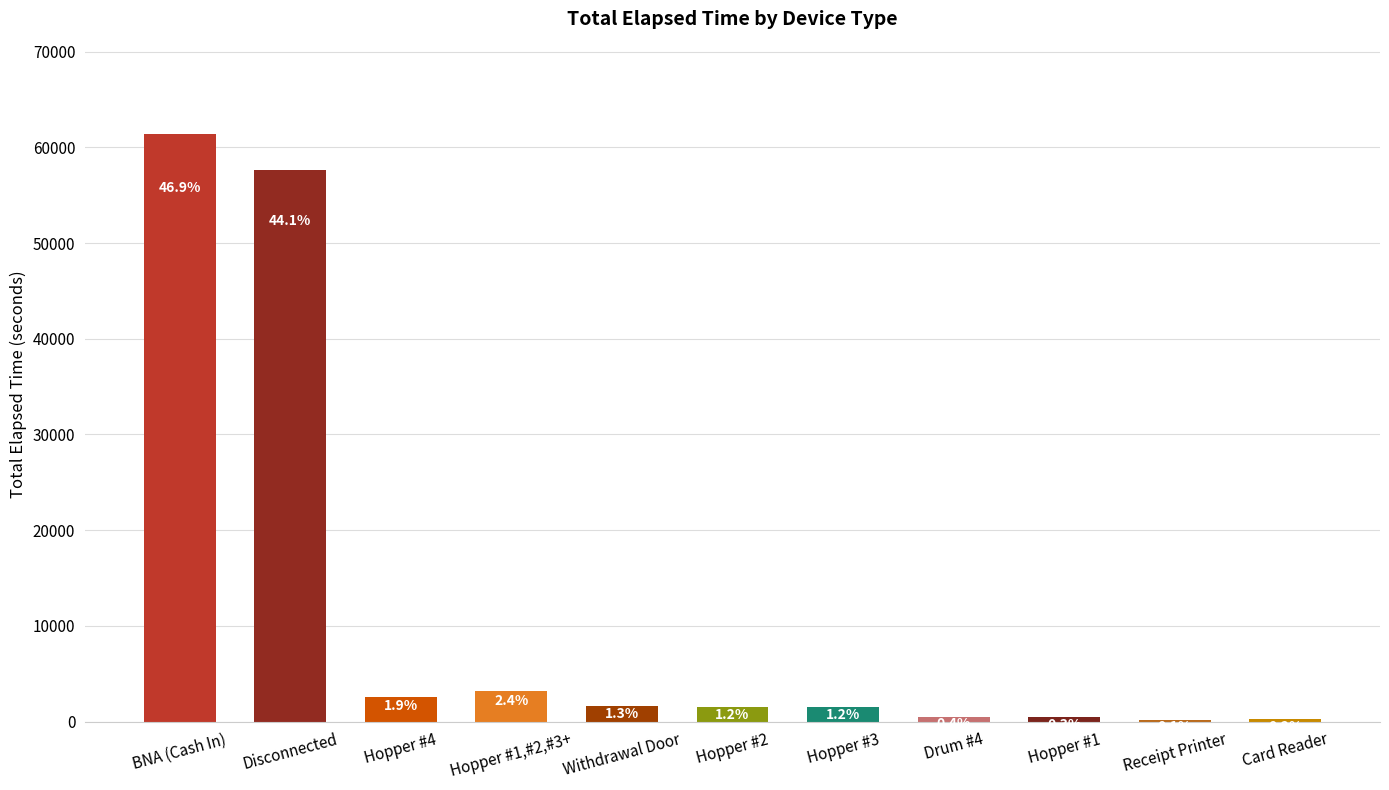

Which label corresponds to the largest value in the chart?

BNA (Cash In)